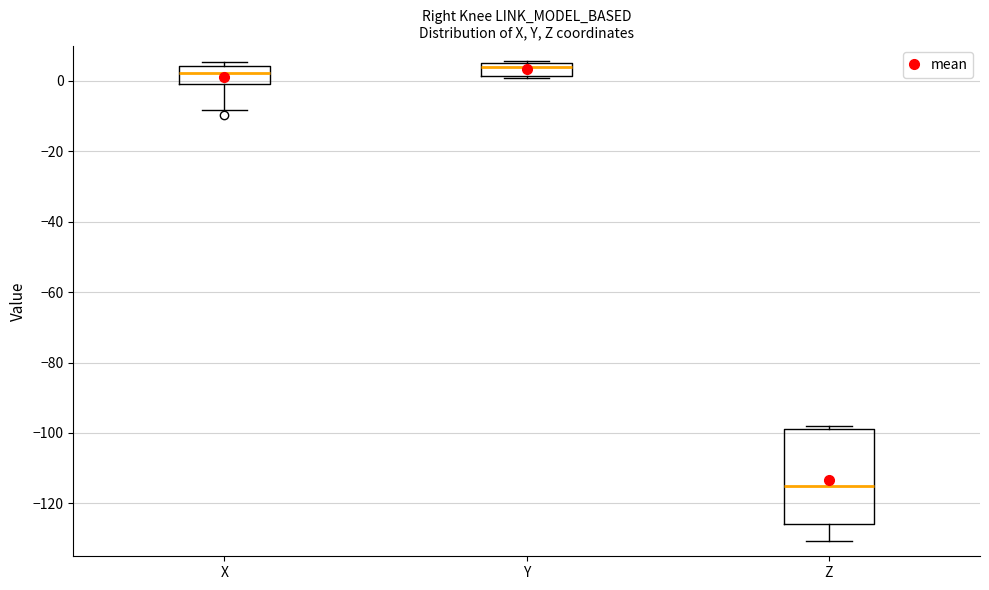

Comparing the boxes themselves (not the whiskers), which one is the tallest?

Z